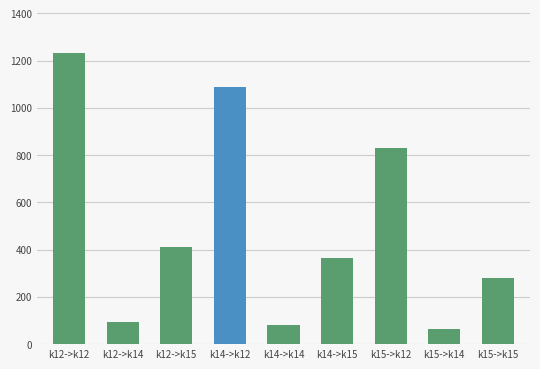

What is the maximum value shown in the chart?

1231.9